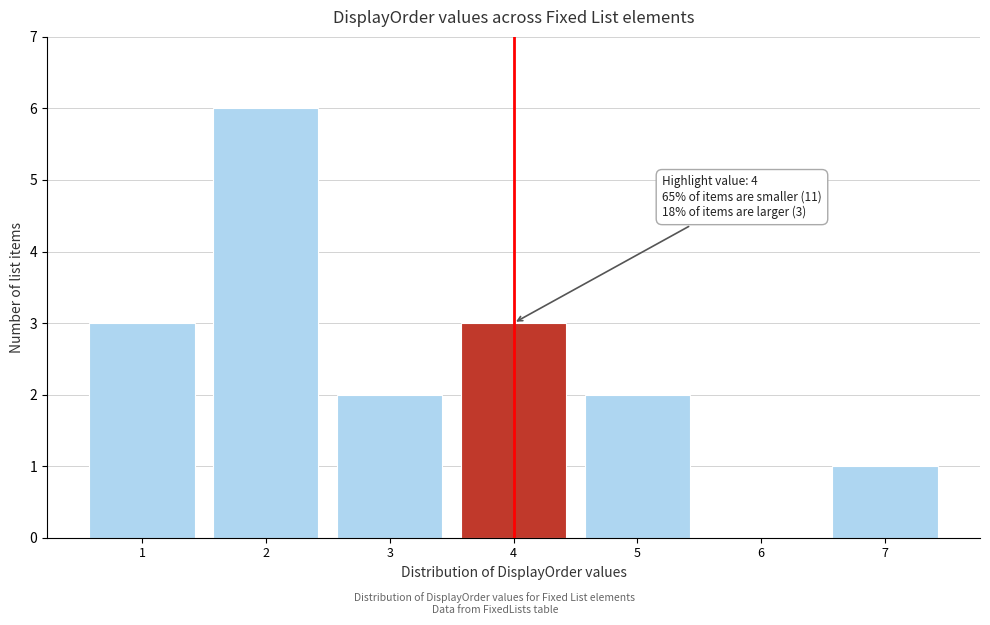

Which range on the x-axis has the tallest bar?

1.5 to 2.5